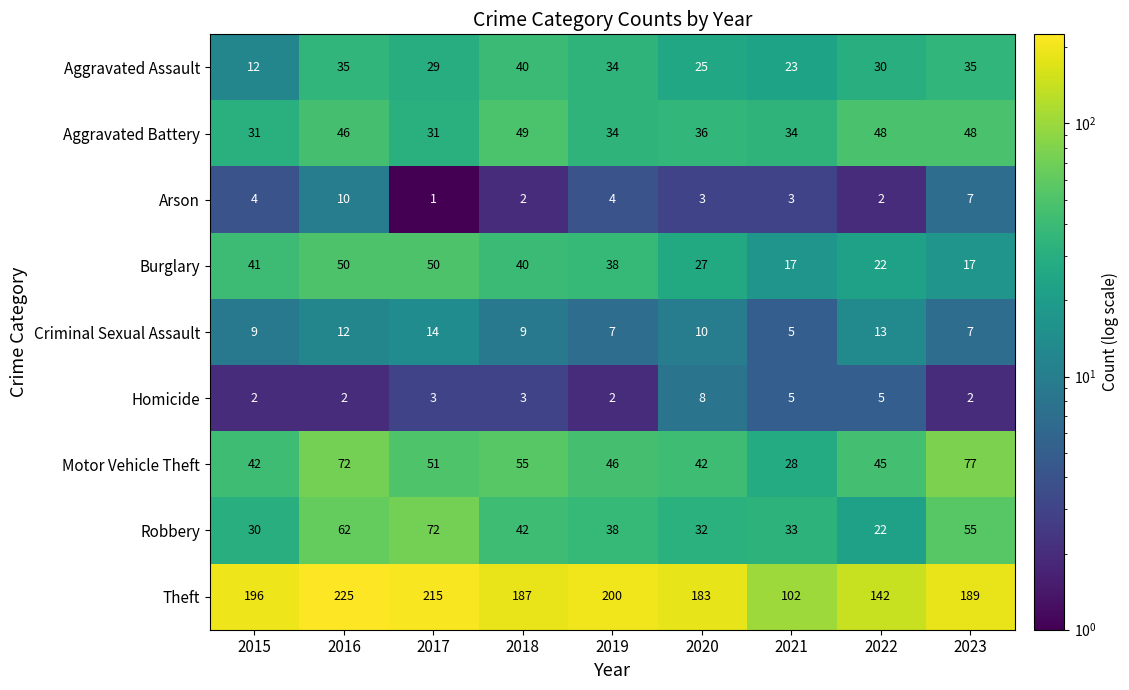

What is the difference between the highest and lowest values at 2015?

194